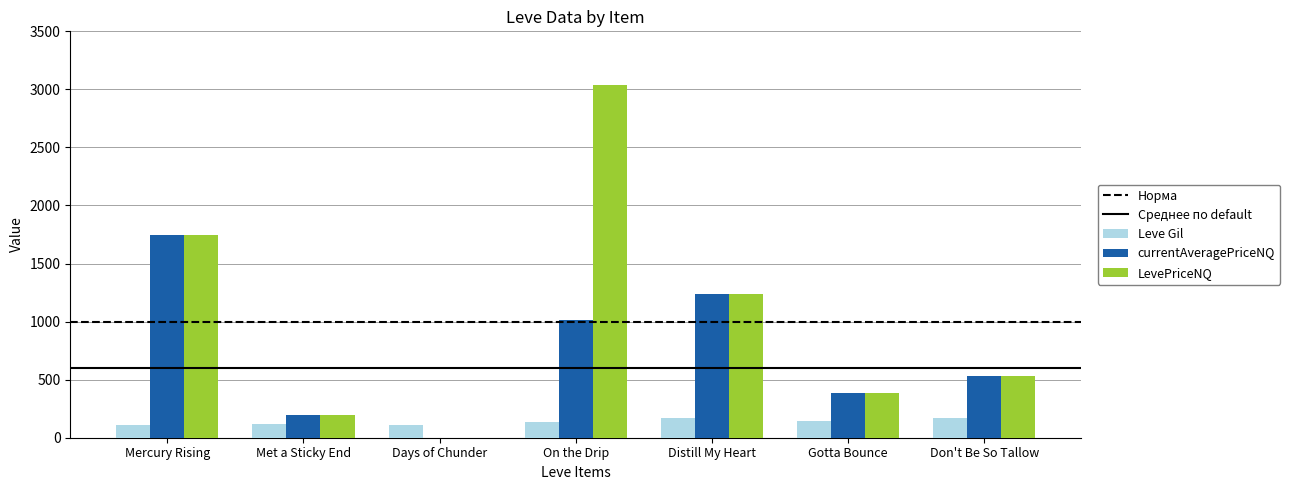

Which series has the largest total across all categories?

LevePriceNQ